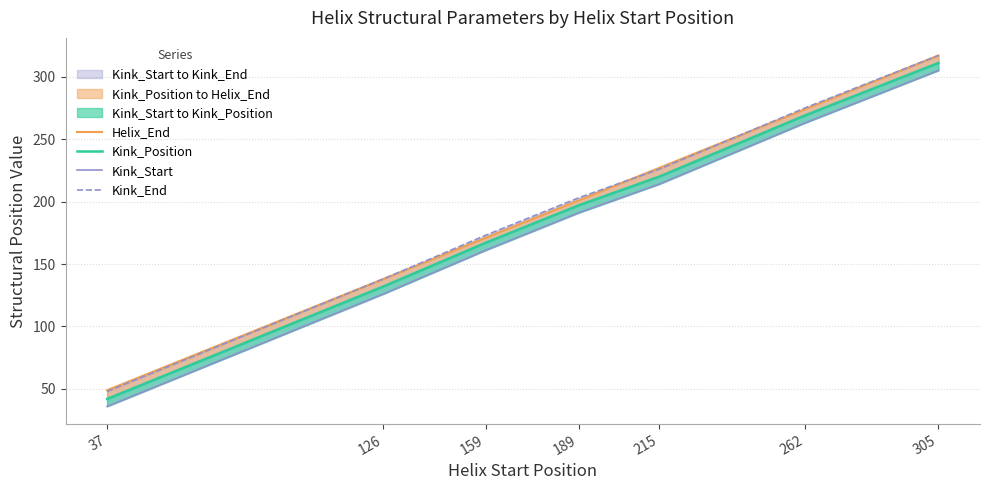

Between 37 and 126, which series saw the biggest shift?

Kink_Position